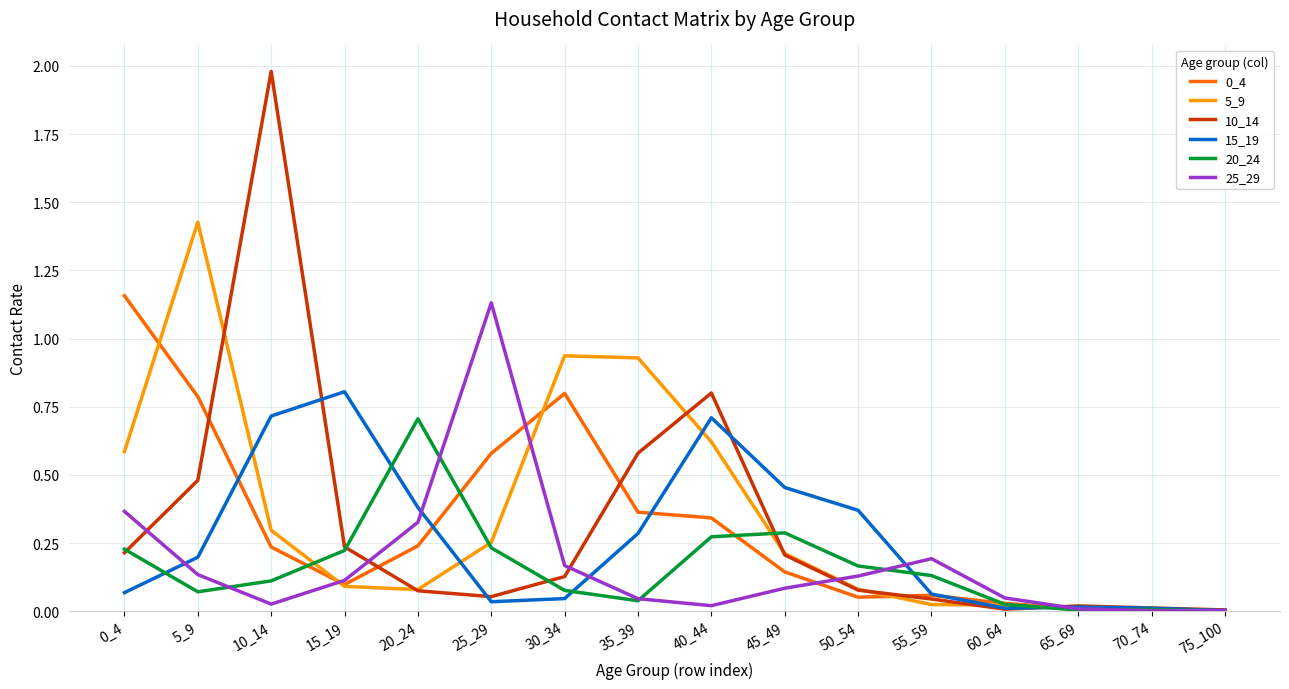

How many lines are shown in the chart?

6